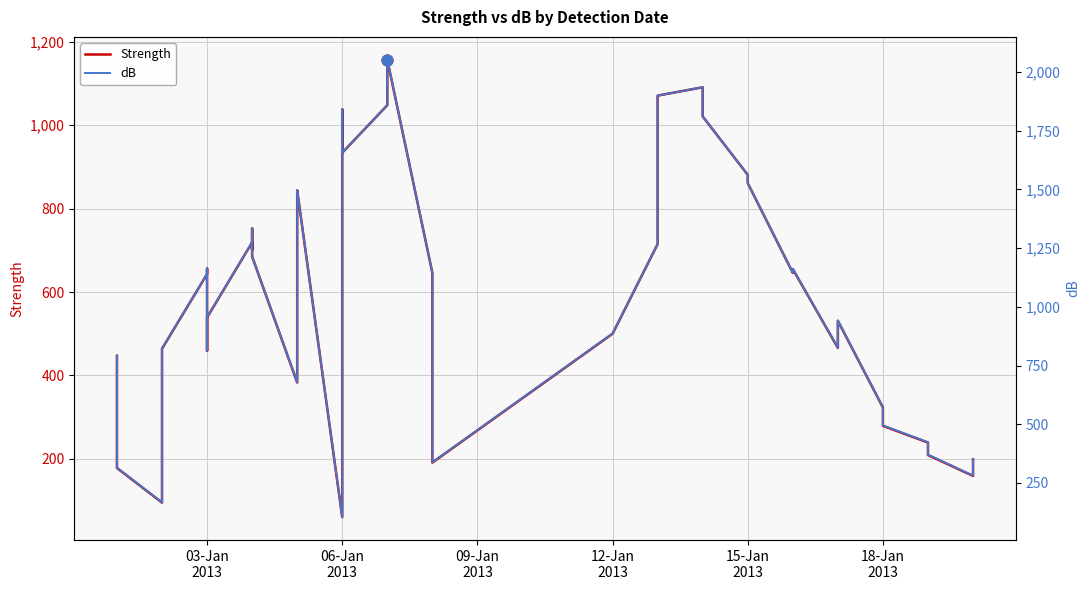

Is the value of Strength at 33 greater than the value of dB at 21?

No